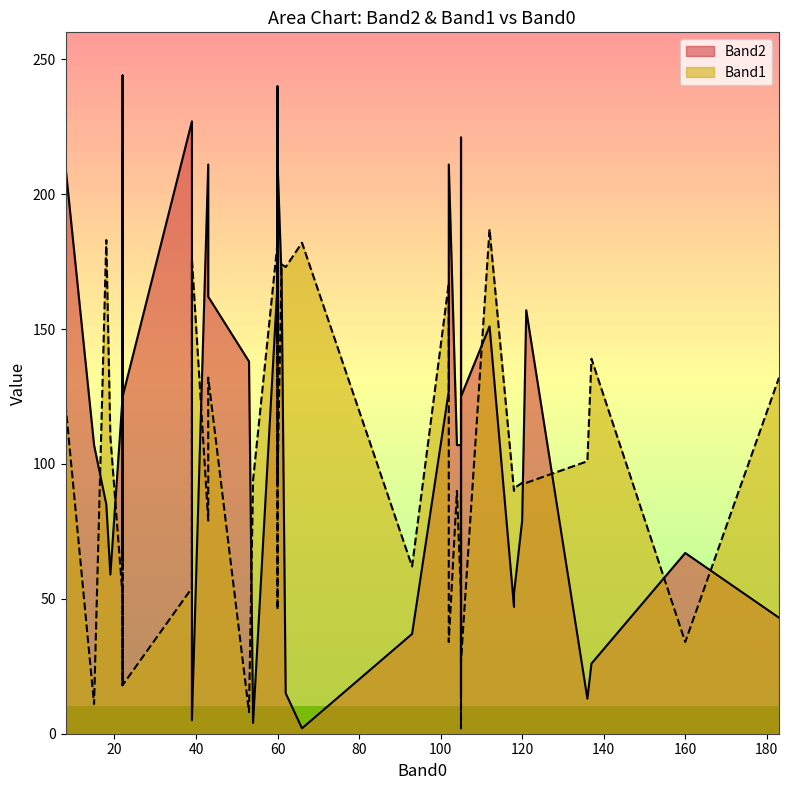

What are all the series names shown in the legend?

Band2, Band1